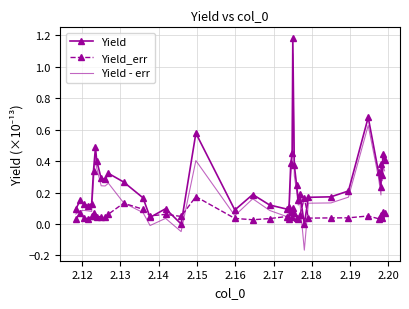

List the series in order of their peak value, highest first.

Yield, Yield - err, Yield_err